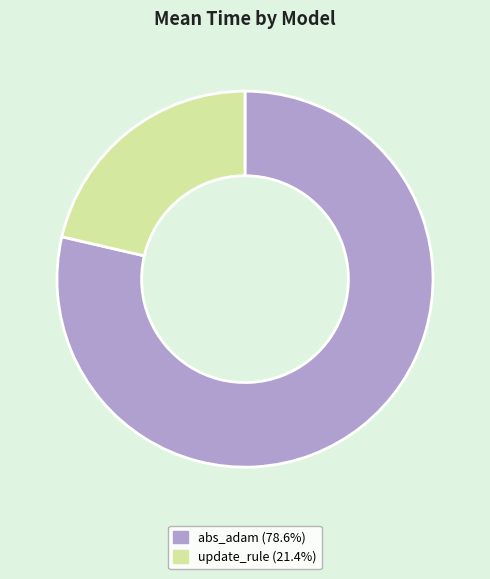

How many segments does this pie chart have?

2